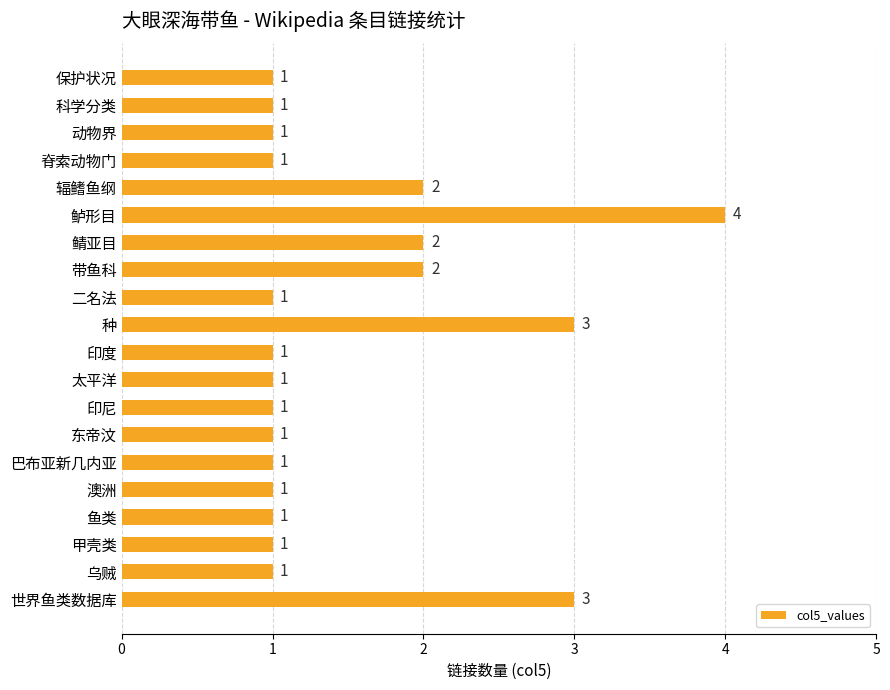

What is the label of the 12th bar from the top?

太平洋